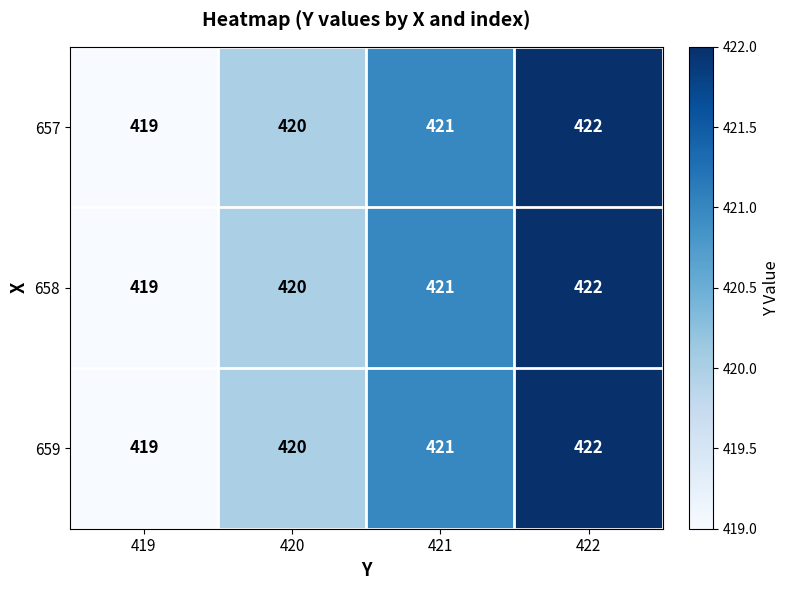

At which label is 659 closest to 420?

420